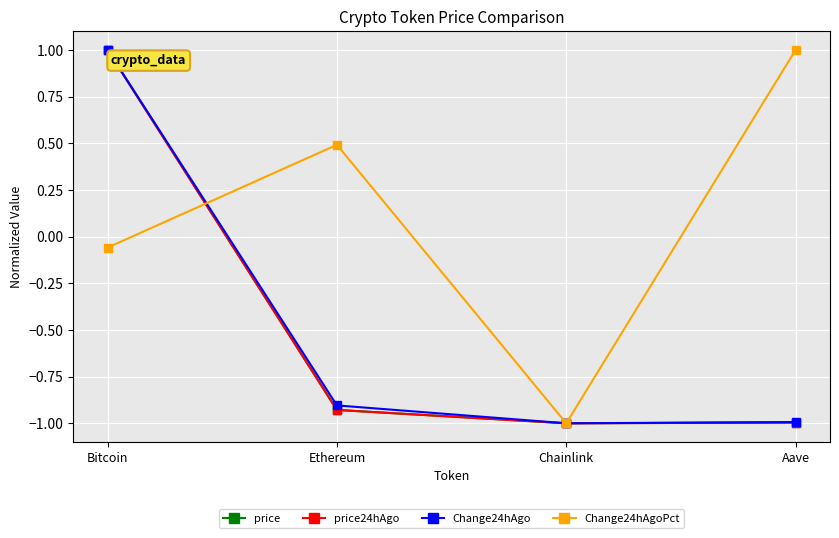

What is the smallest value displayed?

-1.0